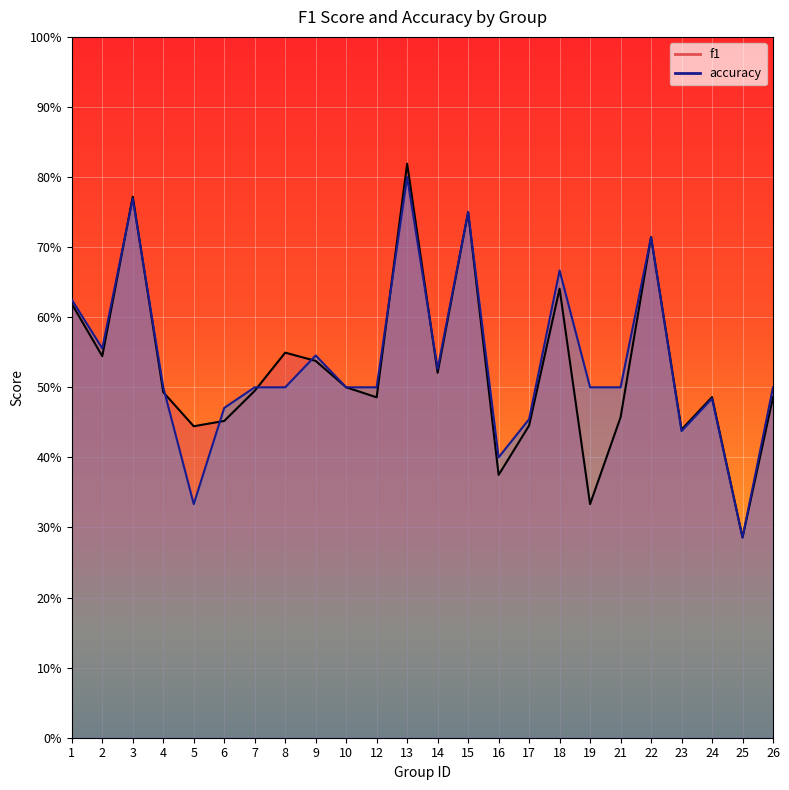

In f1, how many points are lower than both neighbors (excluding endpoints)?

8